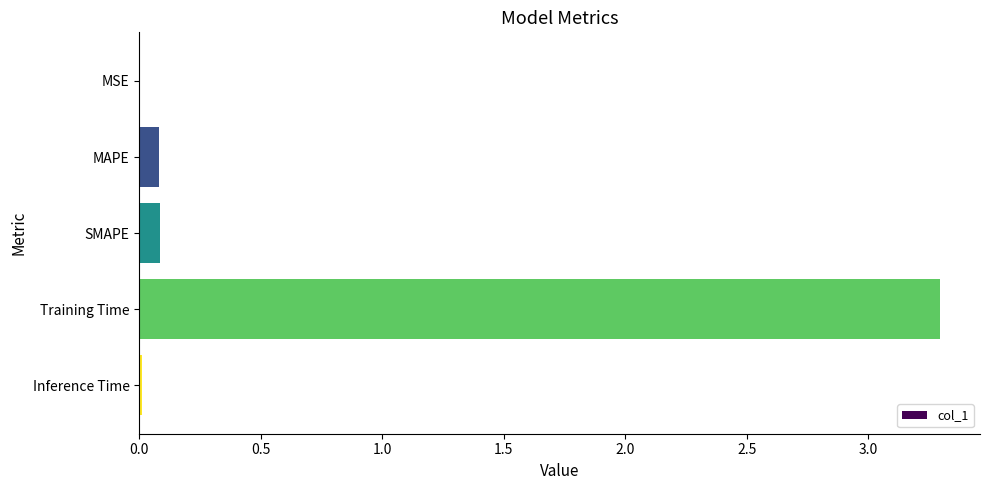

How many distinct data groups are displayed?

1